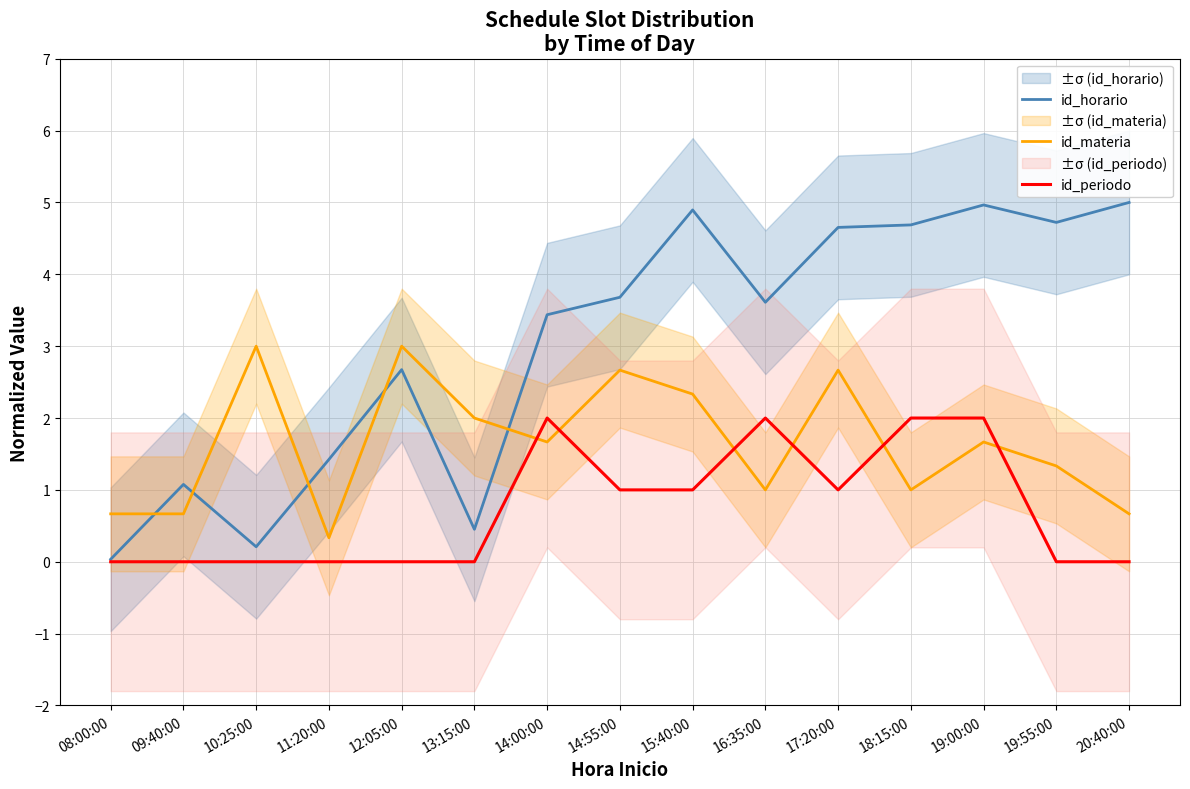

Rank the series by their average value, from highest to lowest.

id_horario, id_materia, id_periodo